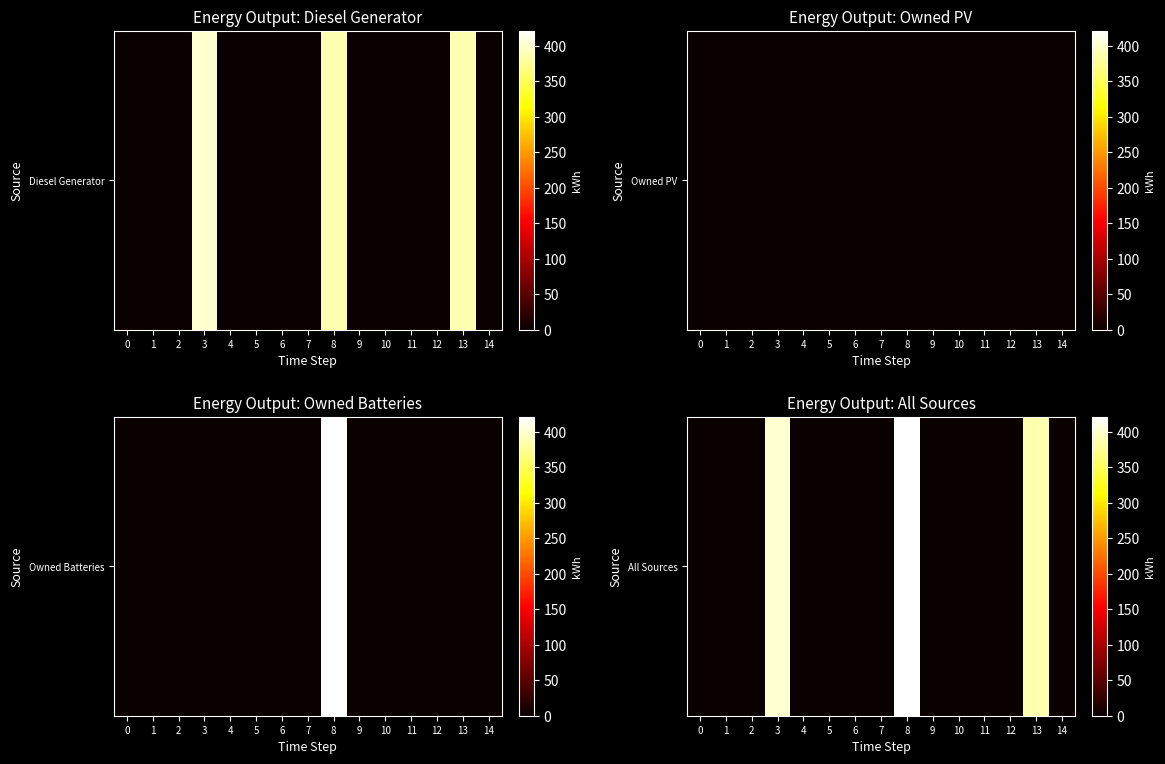

Which has a higher value, 0 or 8?

8